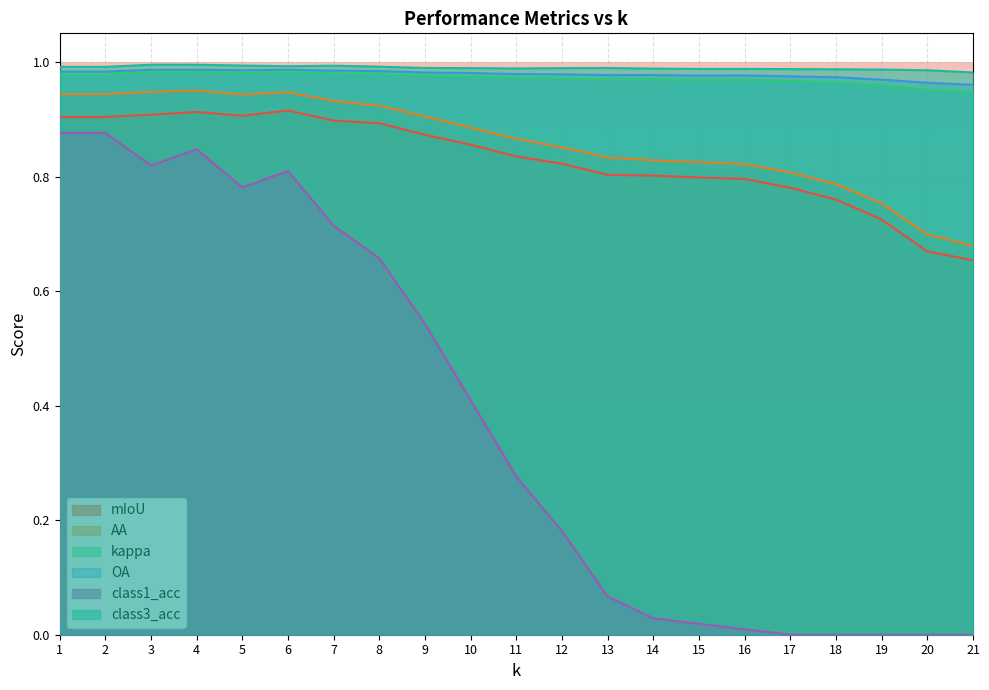

True or false: OA and mIoU intersect in this chart.

False